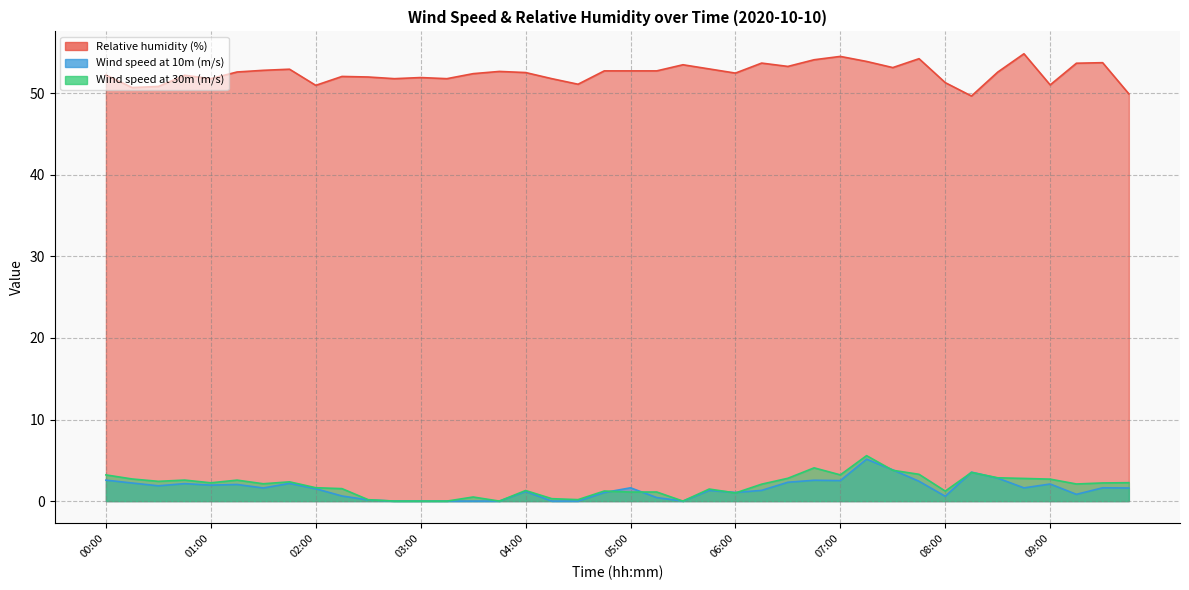

What are all the series names shown in the legend?

Relative humidity (%), Wind speed at 10m (m/s), Wind speed at 30m (m/s)